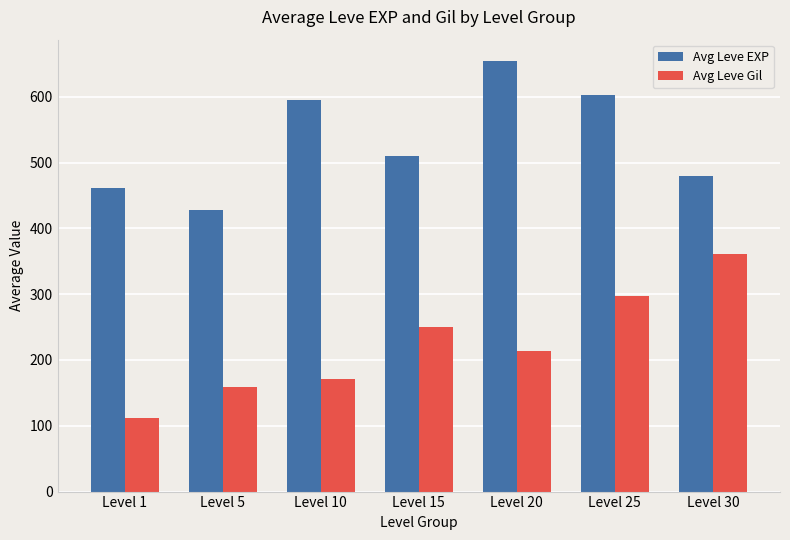

Which category has the lowest value in the Avg Leve EXP series?

Level 5